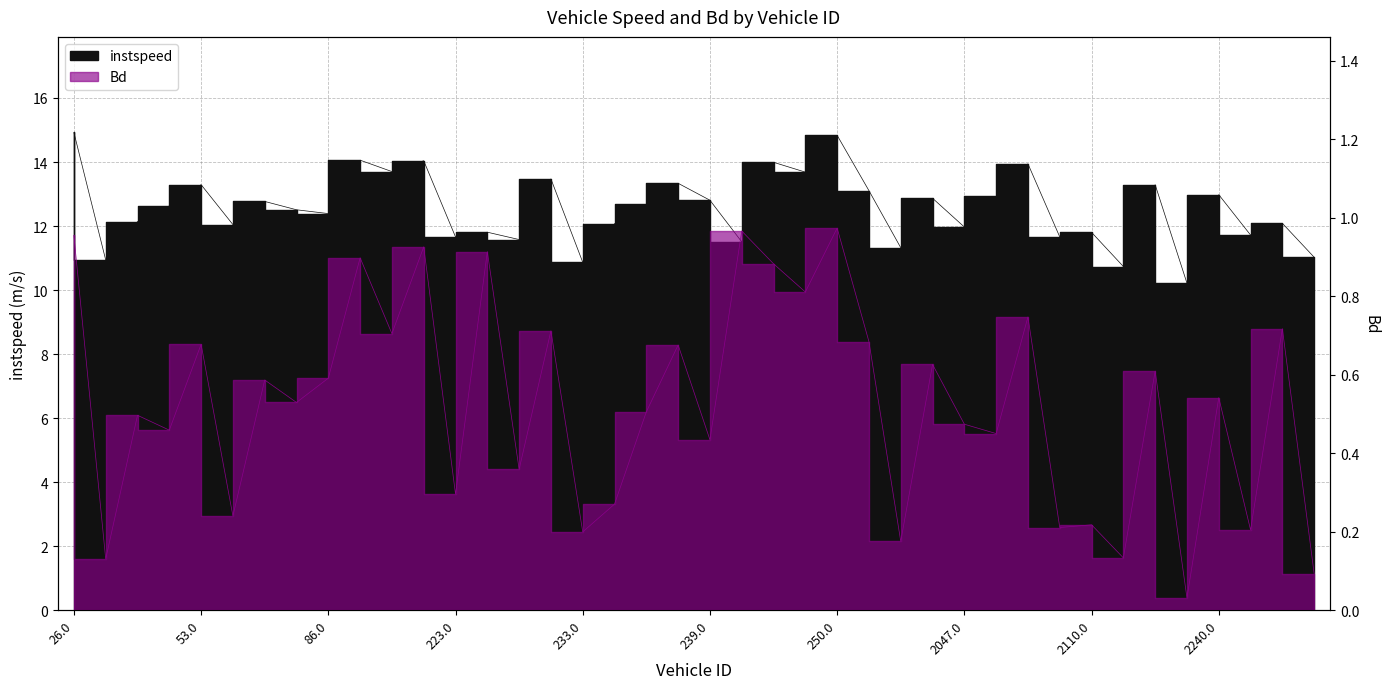

Rank the categories by instspeed value from lowest to highest.

2234.0, 2217.0, 233.0, 32.0, 2246.0, 269.0, 240.0, 227.0, 223.0, 2081.0, 2241.0, 2110.0, 225.0, 2047.0, 55.0, 234.0, 2243.0, 48.0, 86.0, 67.0, 51.0, 237.0, 59.0, 239.0, 270.0, 2053.0, 2240.0, 260.0, 2222.0, 53.0, 238.0, 230.0, 245.0, 203.0, 2076.0, 243.0, 215.0, 100.0, 250.0, 26.0